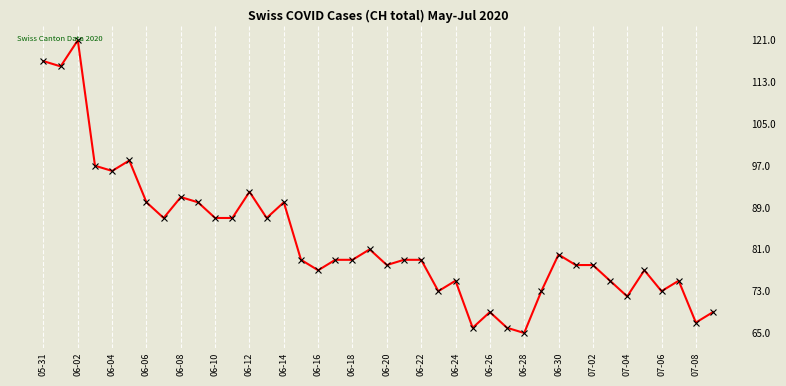

Approximately how many times larger is the value at 06-20 compared to 06-22?

1.0